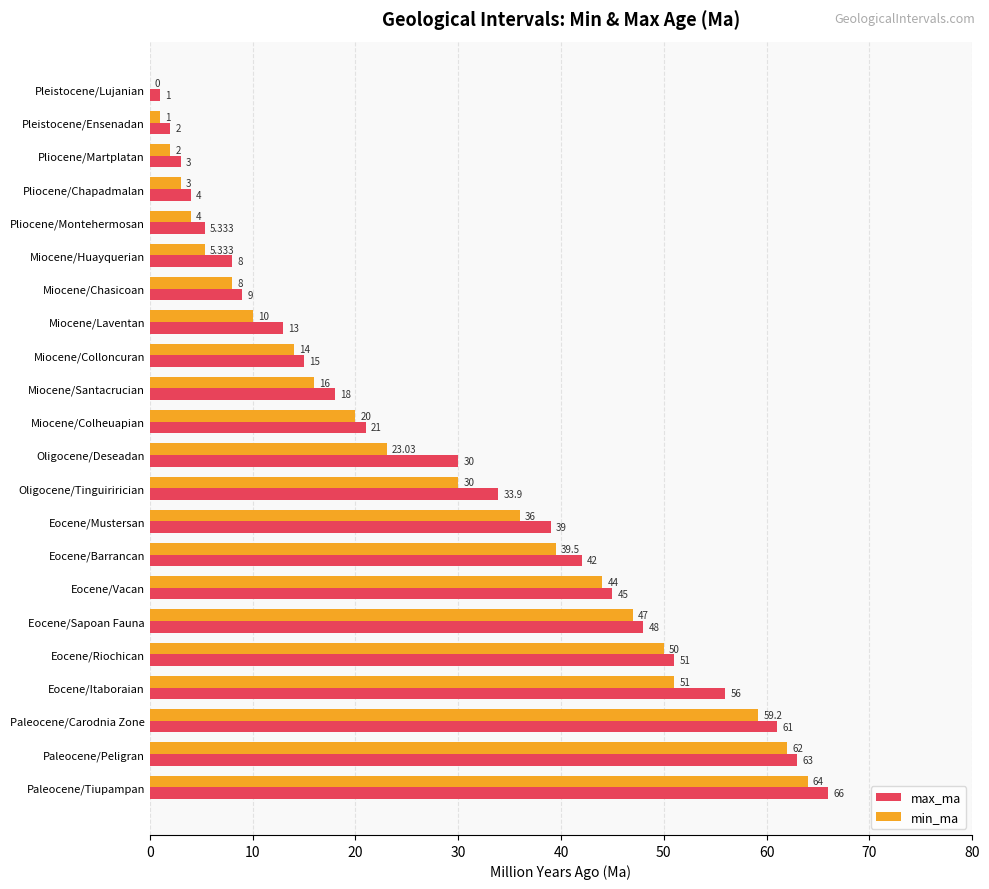

At which label is max_ma closest to 33?

Oligocene/Tinguirirician